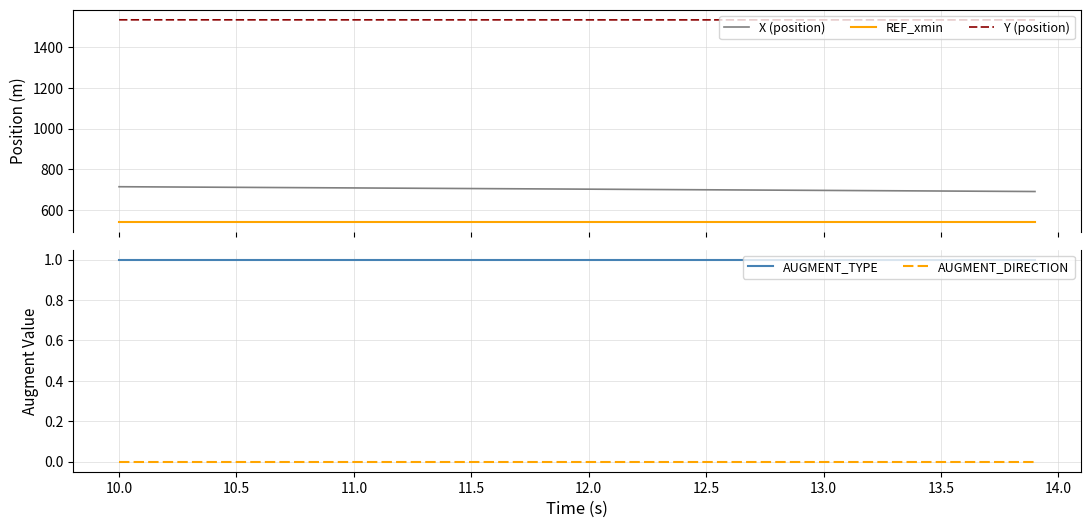

Count the number of categories in the chart.

40